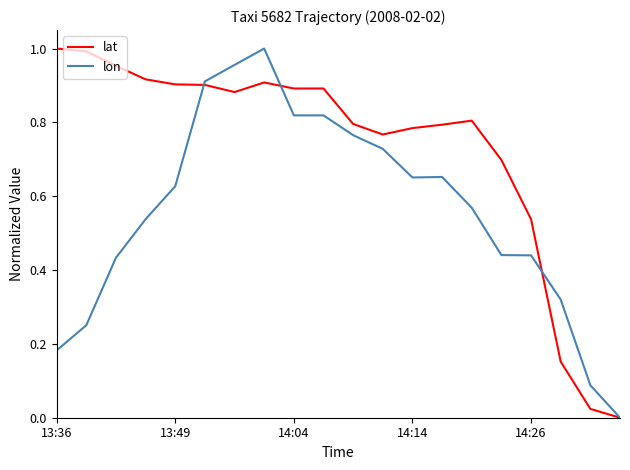

Rank the series by their average value, from lowest to highest.

lon, lat